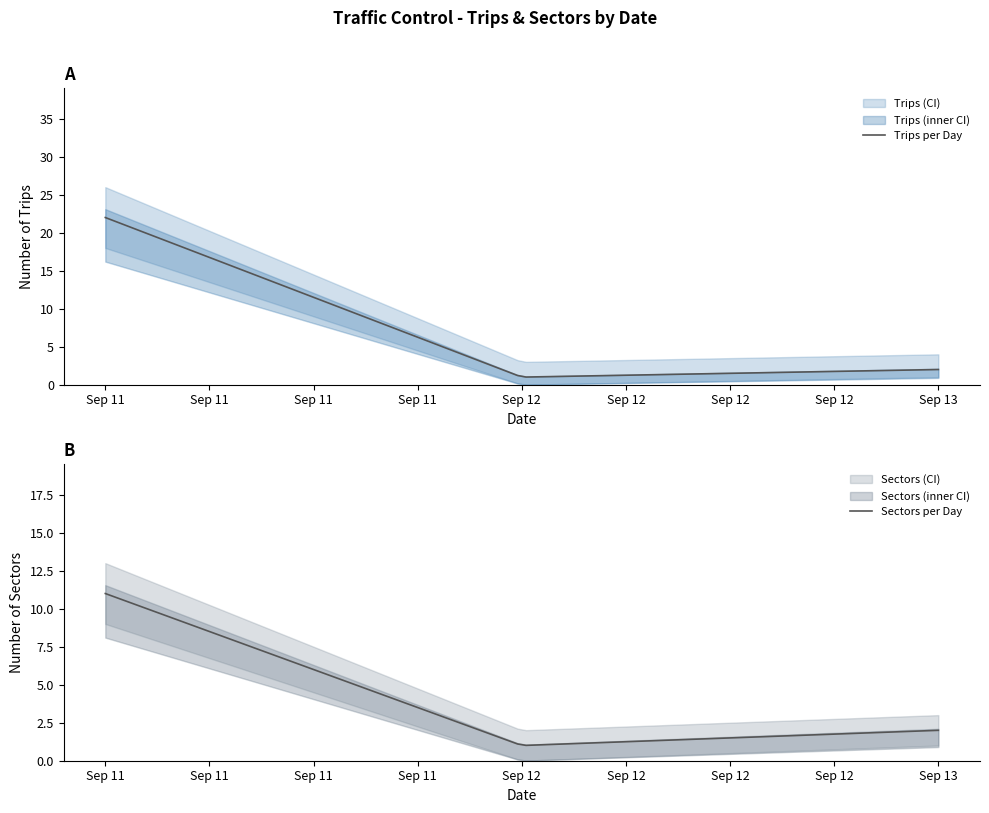

At which category is the sum across all series the highest?

2025-09-11